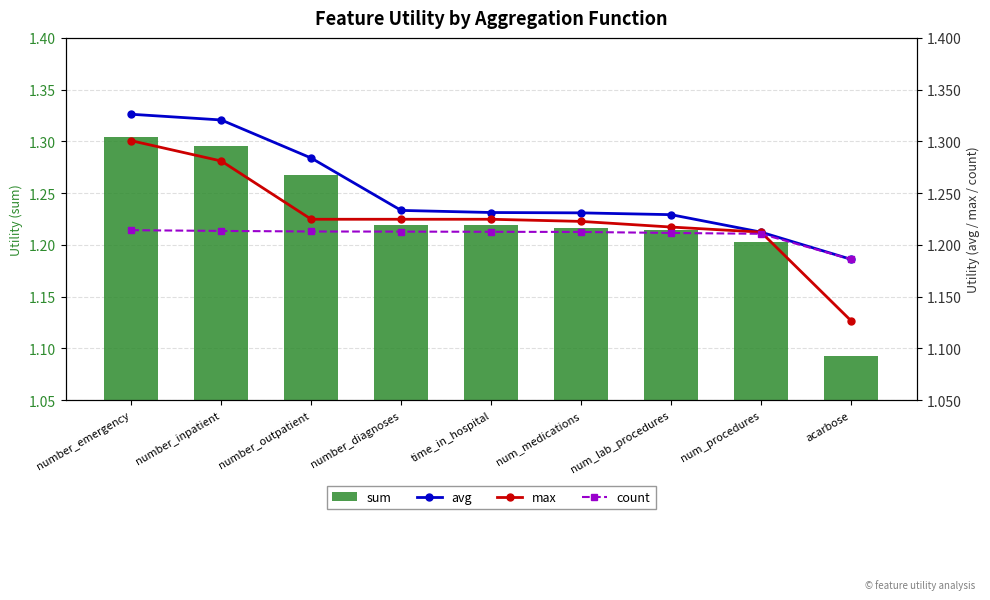

The avg series shows 1.2 at number_diagnoses. True or false?

True